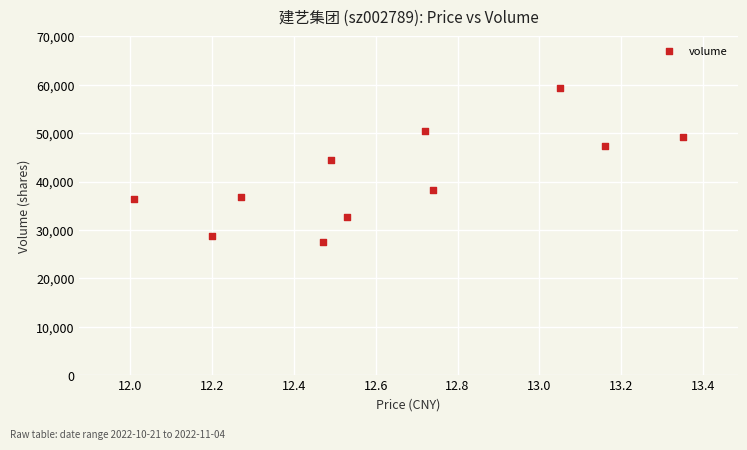

What Y value in the scatter plot is closest to 43382?

44439